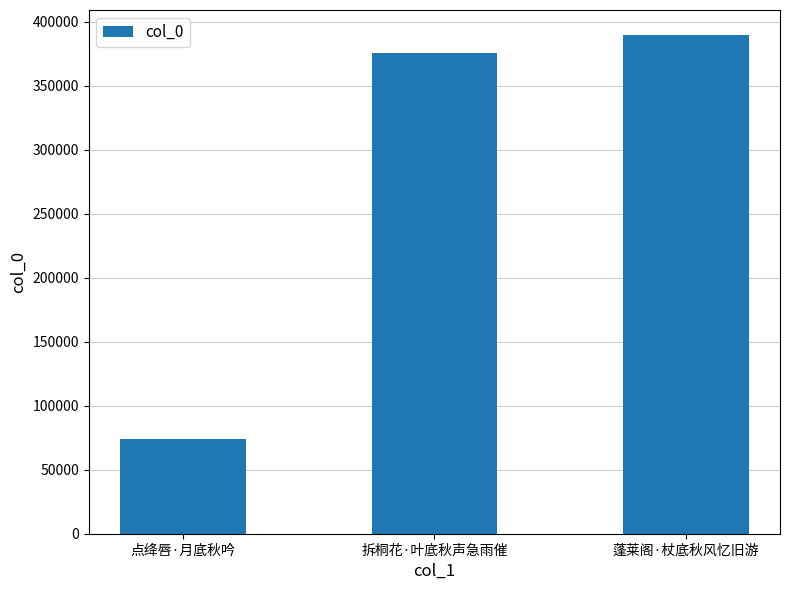

The value at 蓬莱阁·杖底秋风忆旧游 is 559760. True or false?

False